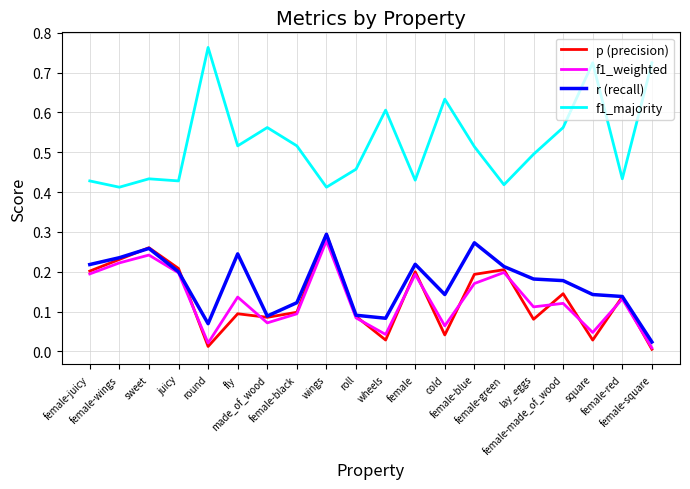

True or false: p (precision) and f1_majority cross at least once.

False